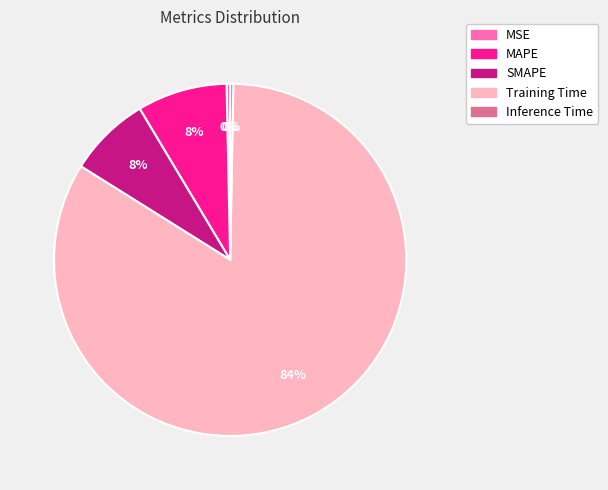

Combined, do MSE and Inference Time account for over 50%?

No